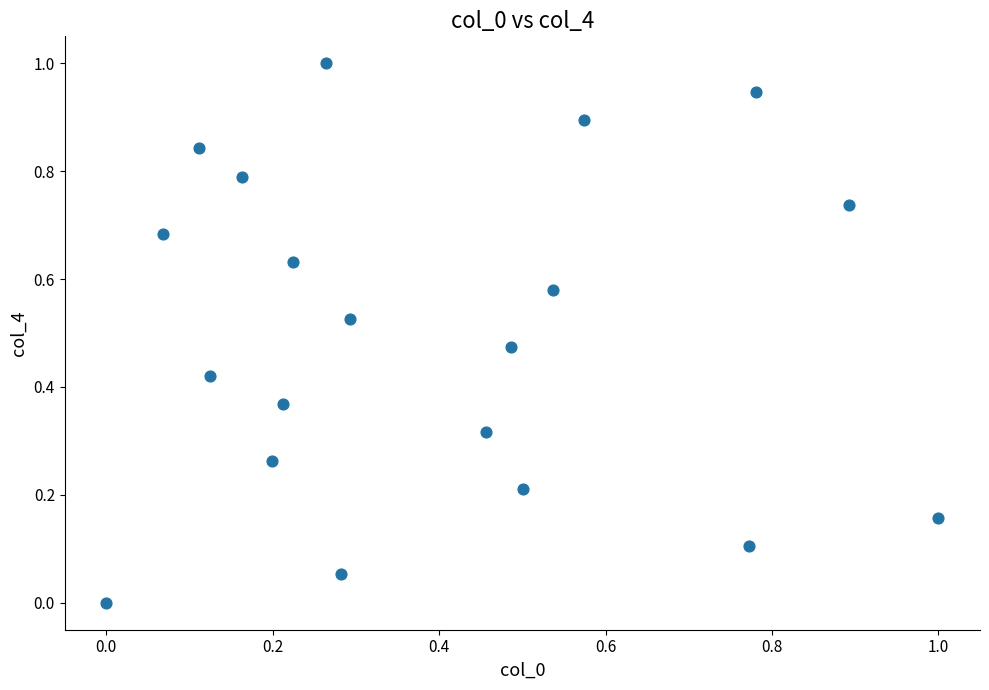

What is the range of X values (max minus min)?

1.0